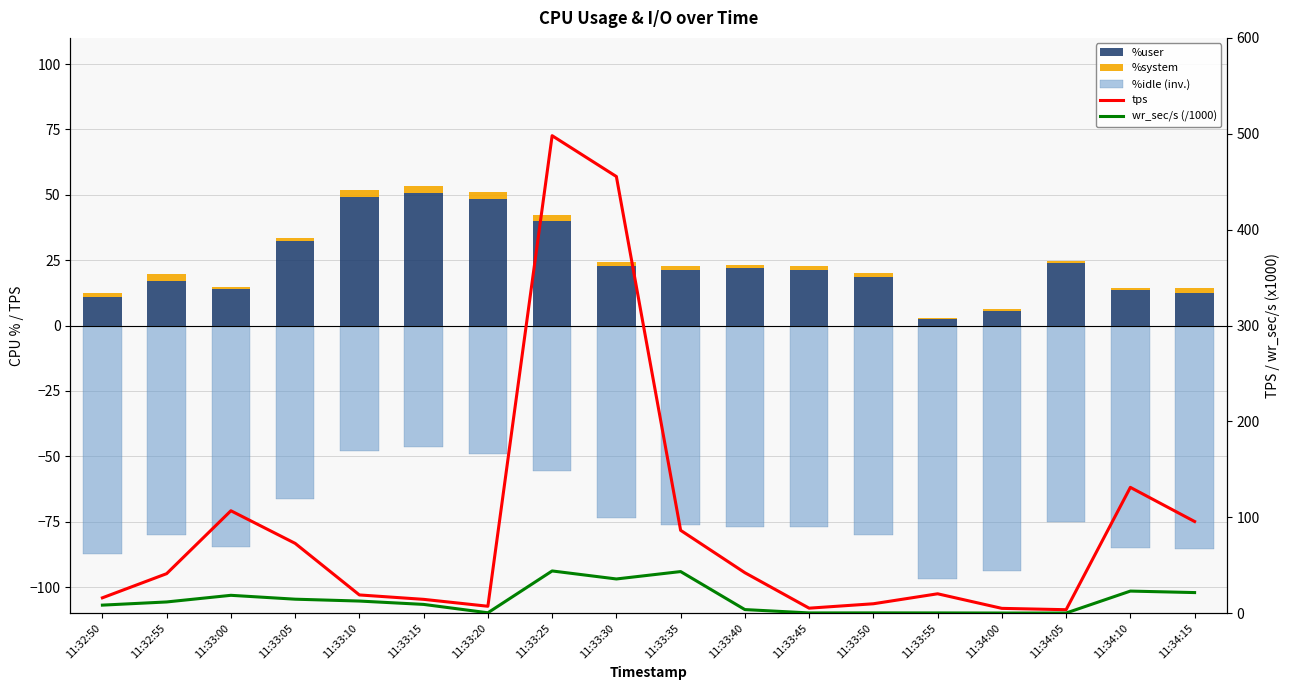

The %idle (inverted) series shows -85.5 at 11:34:15. True or false?

True